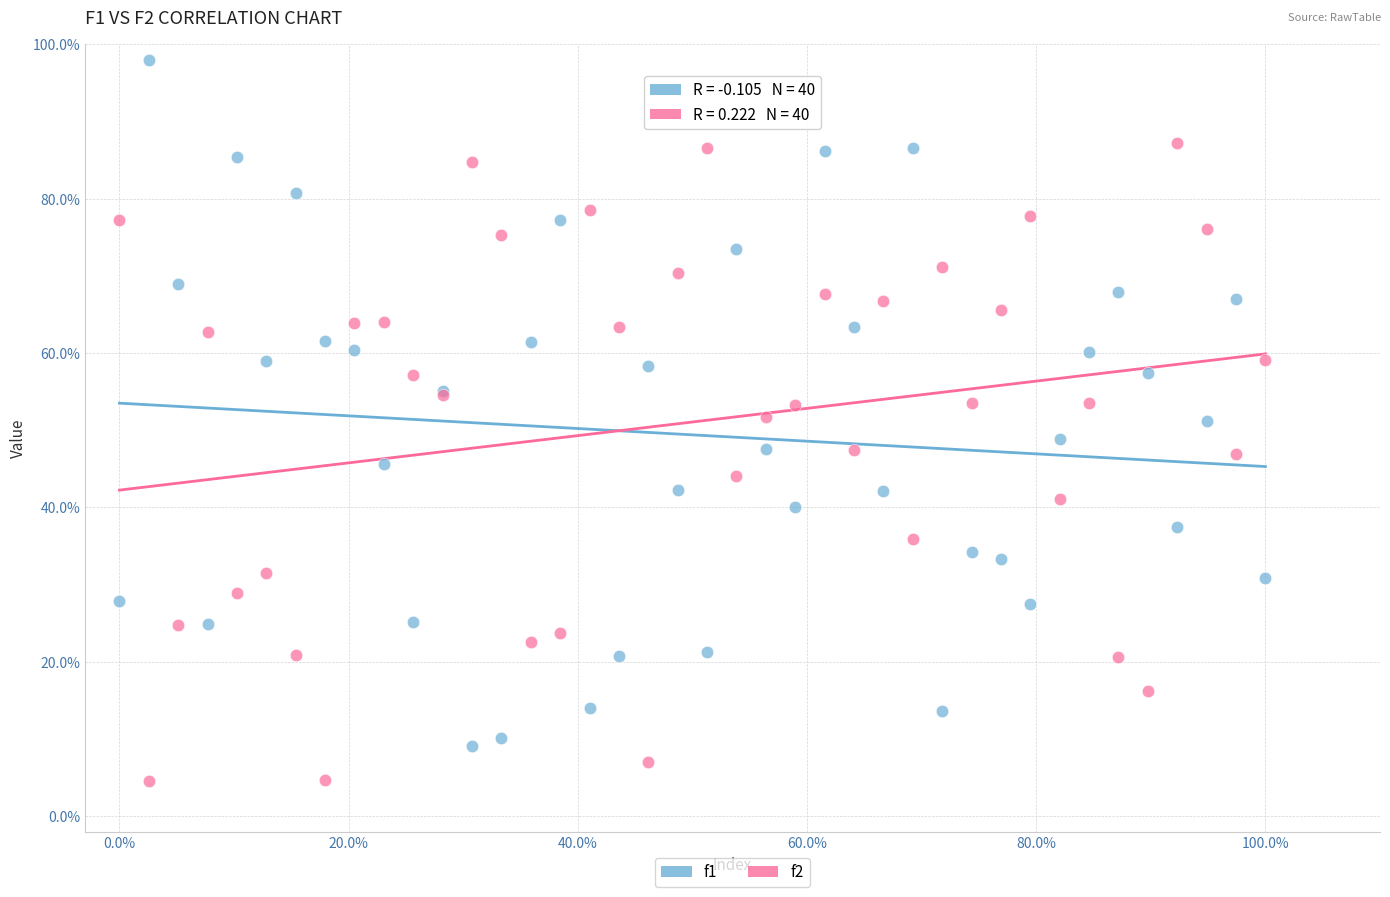

Which series contains the lowest Y value?

f2